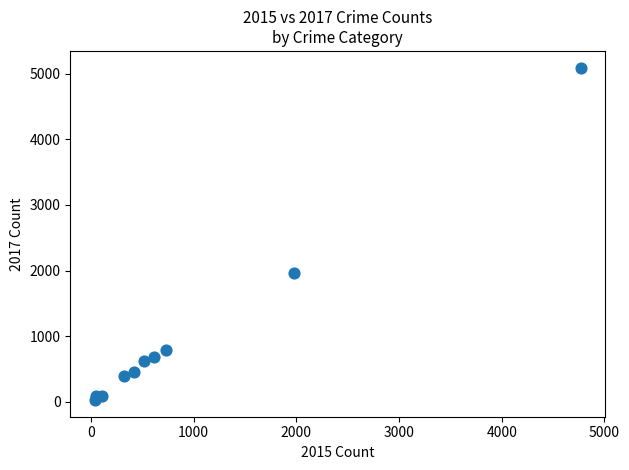

What Y value in the scatter plot is closest to 2559?

1968